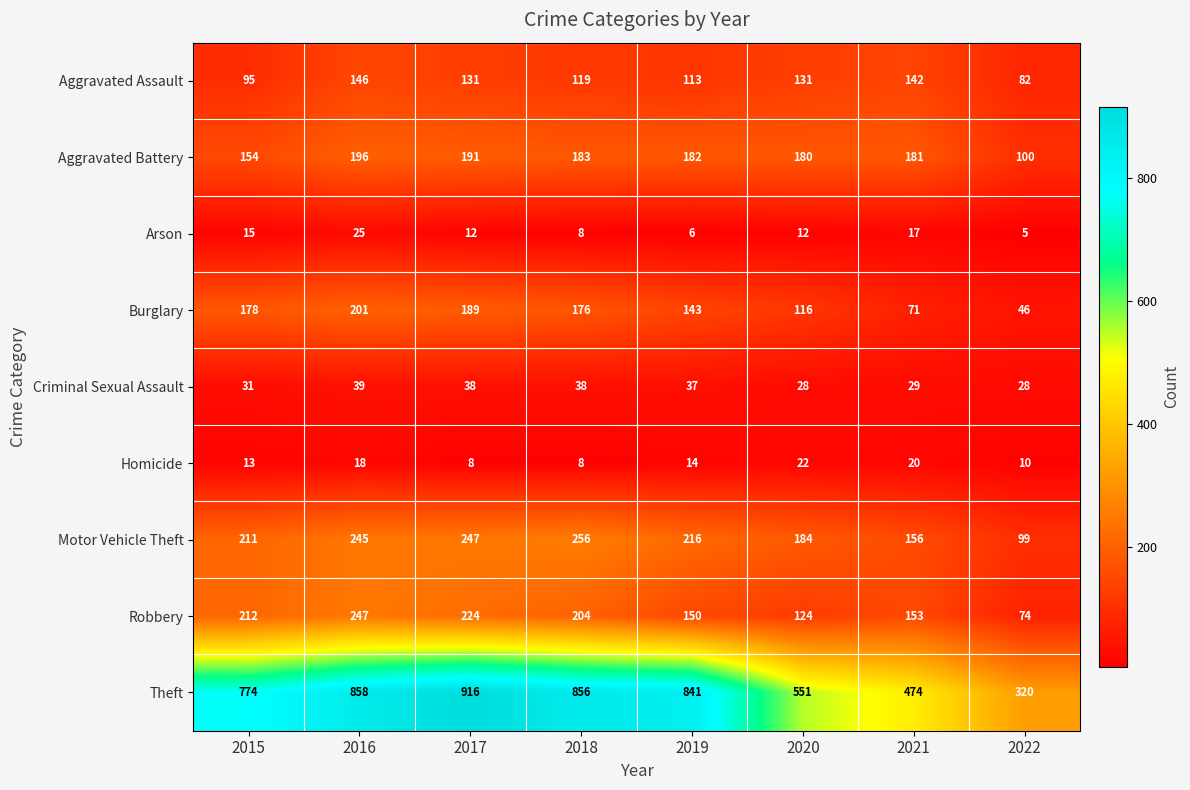

Rank the series at 2015 from lowest to highest value.

Homicide, Arson, Criminal Sexual Assault, Aggravated Assault, Aggravated Battery, Burglary, Motor Vehicle Theft, Robbery, Theft